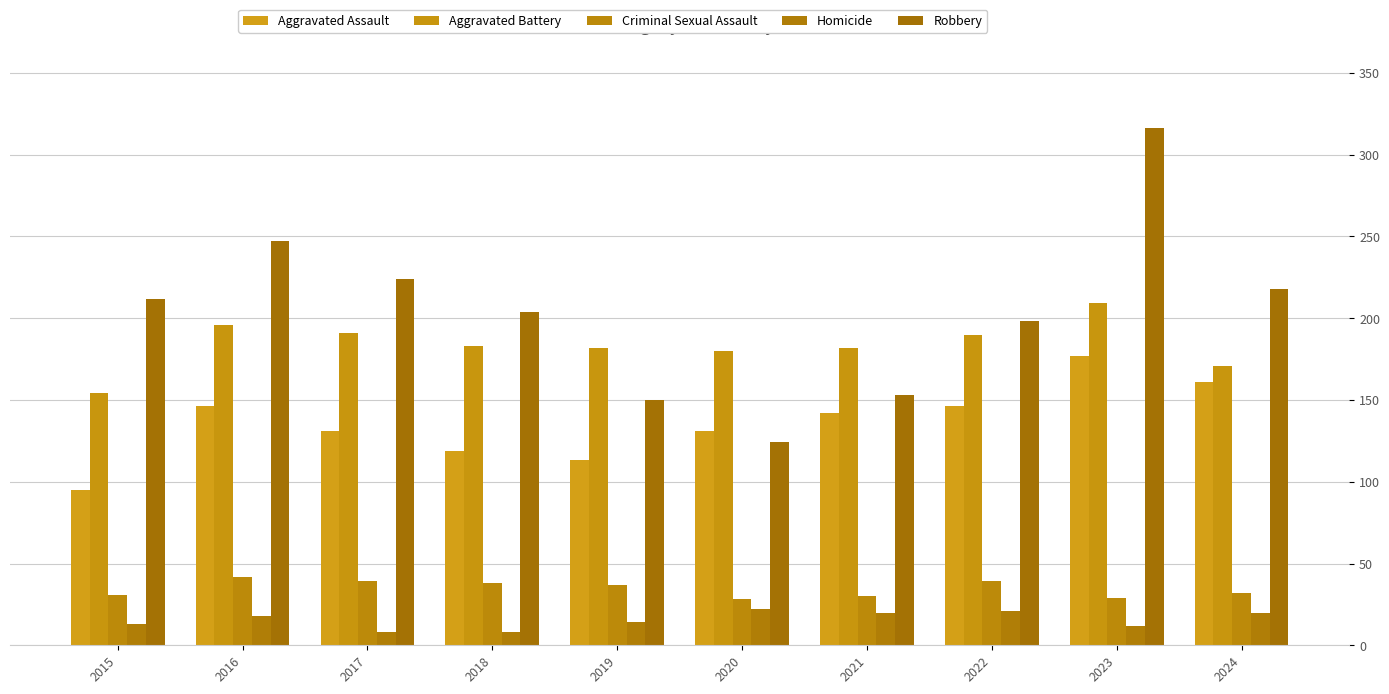

What are all the series names shown in the legend?

Aggravated Assault, Aggravated Battery, Criminal Sexual Assault, Homicide, Robbery